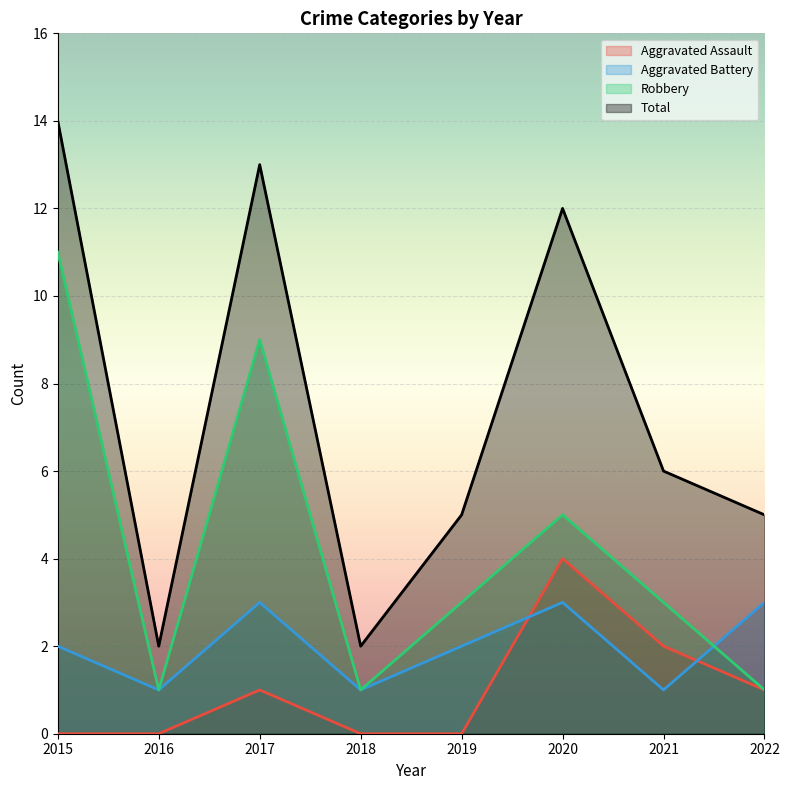

Reading right to left, list all the values displayed in this chart.

Aggravated Assault: 1	2	4	0	0	1	0	0
Aggravated Battery: 3	1	3	2	1	3	1	2
Robbery: 1	3	5	3	1	9	1	11
Total: 5	6	12	5	2	13	2	14